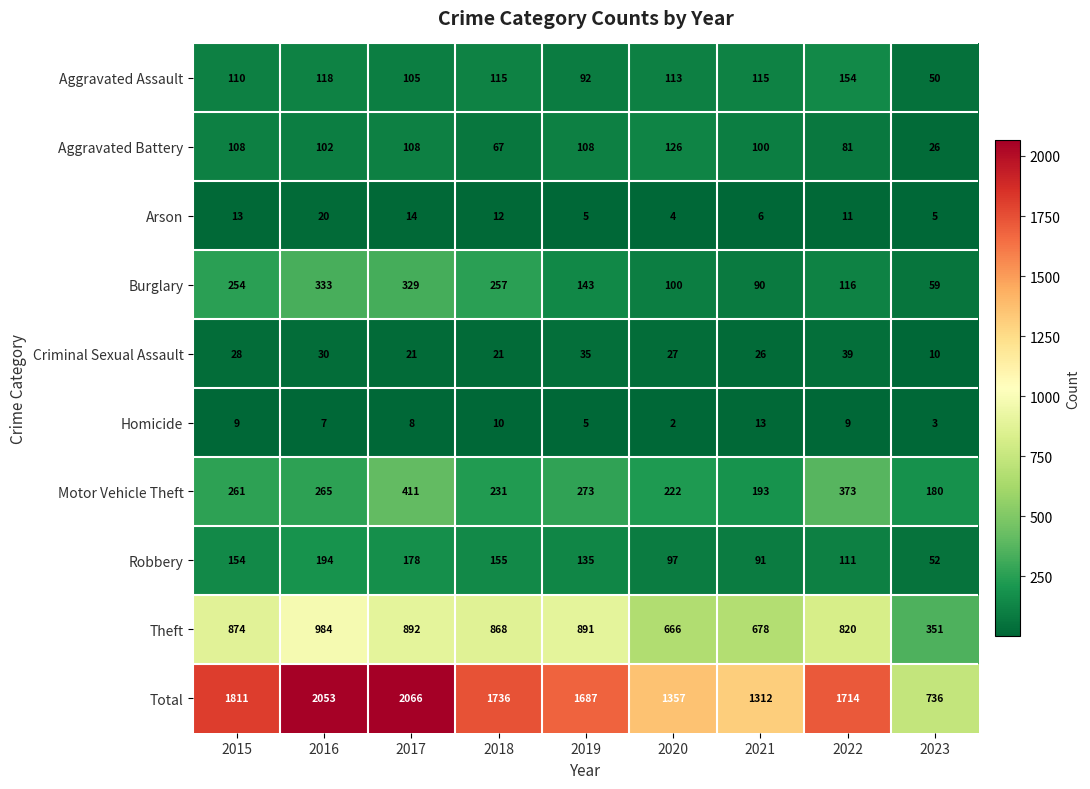

At which label does Homicide reach its peak?

2021